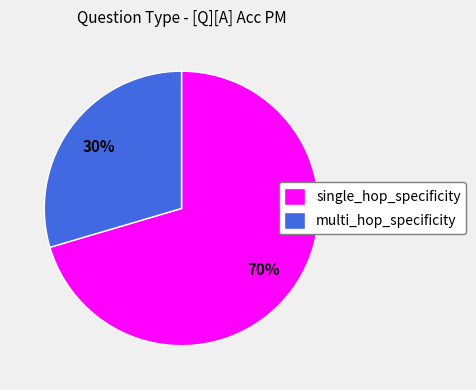

To the nearest percent, what percentage of the pie is multi_hop_specificity?

30%